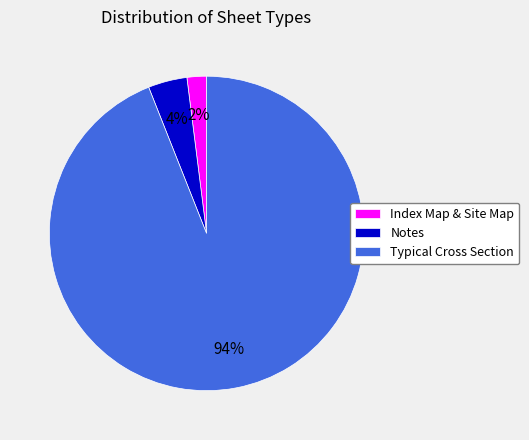

Is there a majority slice in this chart?

Yes